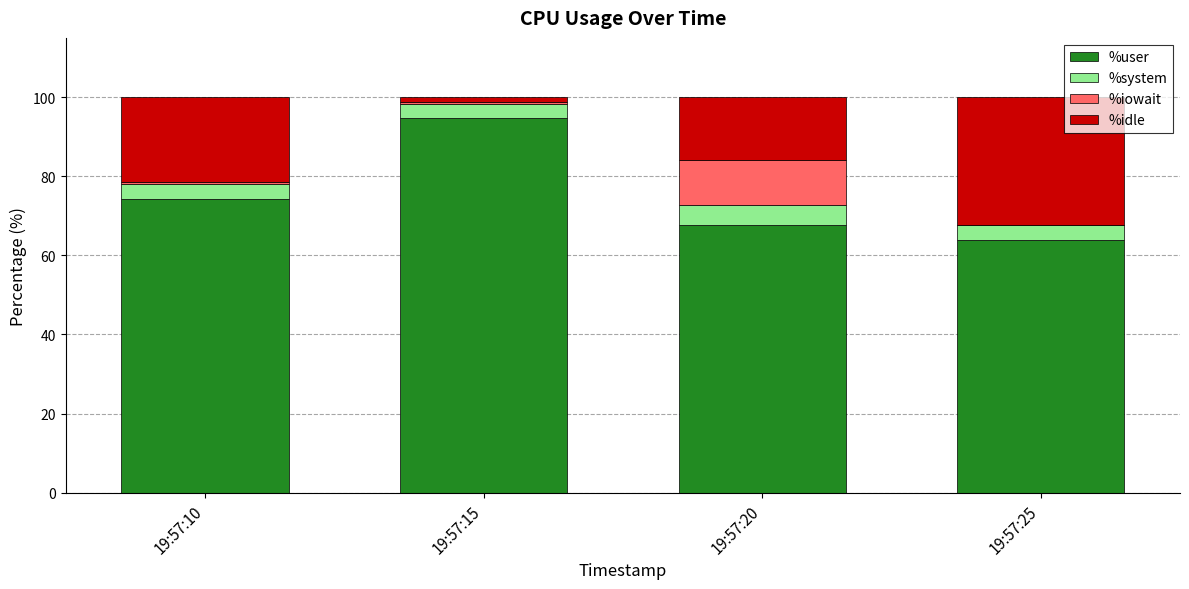

Reading left to right, transcribe the values for %user.

19:57:10=74.3	19:57:15=94.8	19:57:20=67.7	19:57:25=63.8